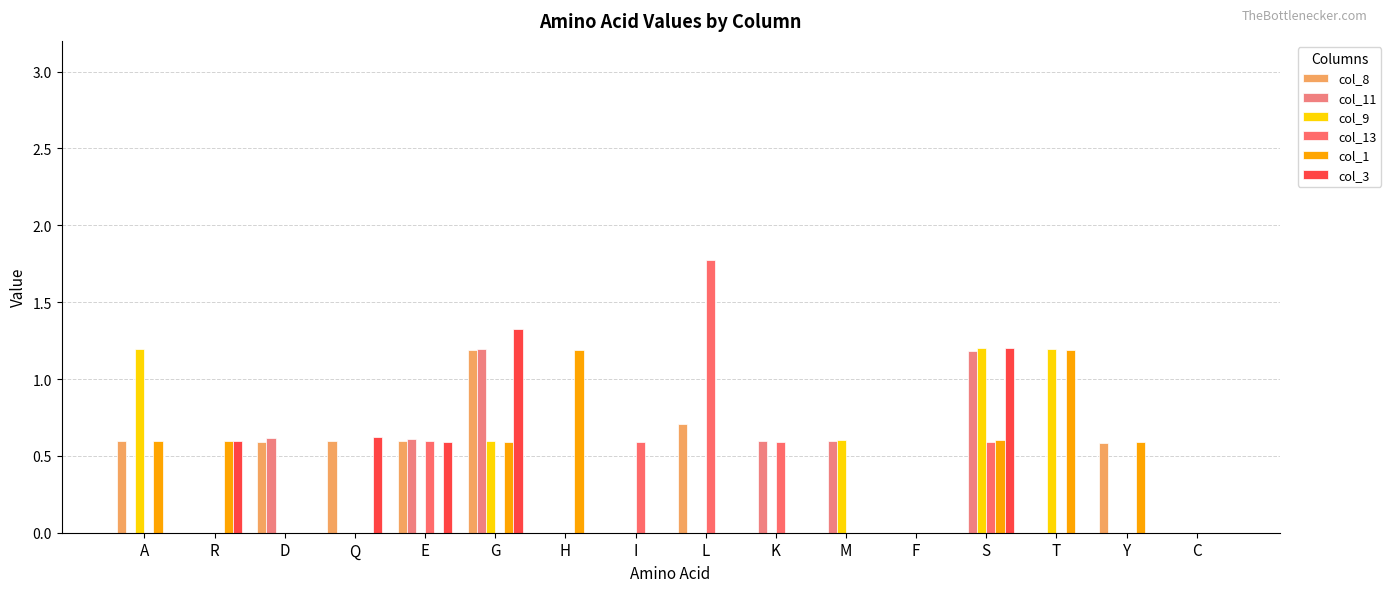

Where is col_8 nearest to the value 0?

R